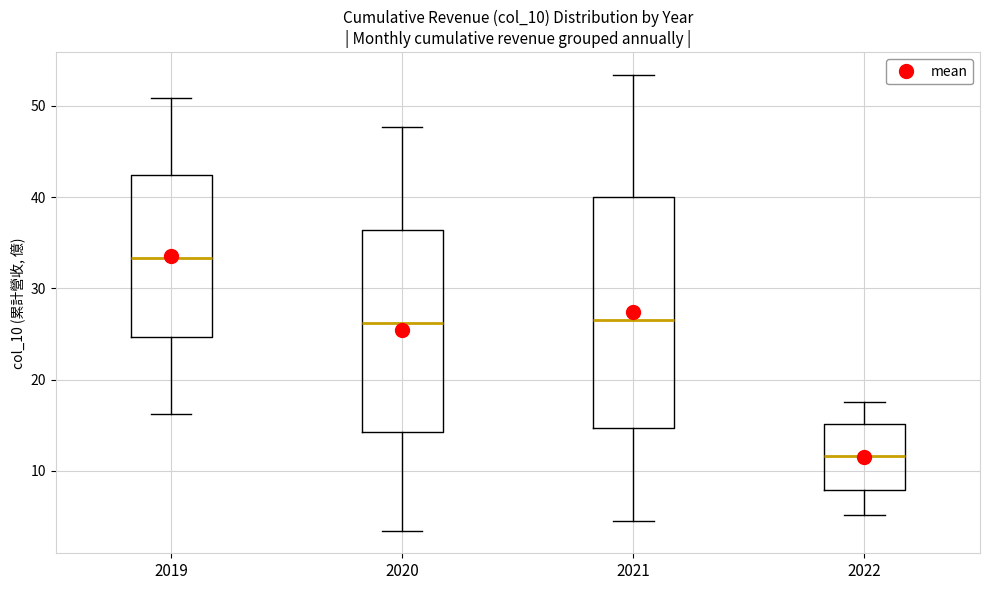

Reading left to right, read every box against the y-axis: the position of its median line, the range the box covers, and the ends of its whiskers. The values are not printed on the chart, so give them approximately, as read against the axis.

2019: median 33, box 25 to 42, whiskers 16 to 51
2020: median 26, box 14 to 36, whiskers 3 to 48
2021: median 26, box 15 to 40, whiskers 5 to 53
2022: median 12, box 8 to 15, whiskers 5 to 18